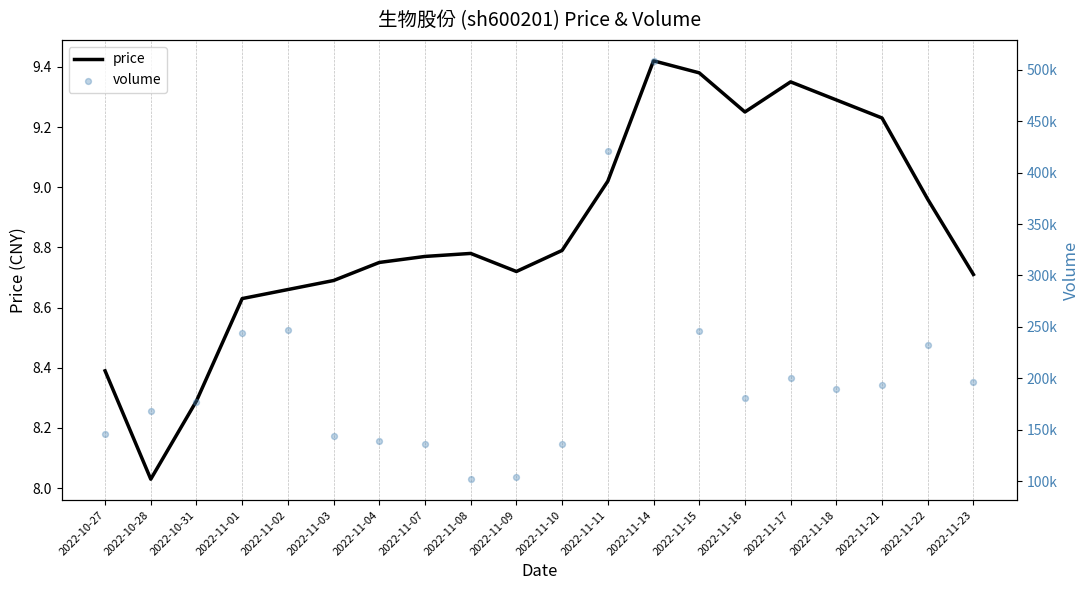

Is the value of volume at 2022-11-10 greater than the value of price at 2022-11-15?

Yes